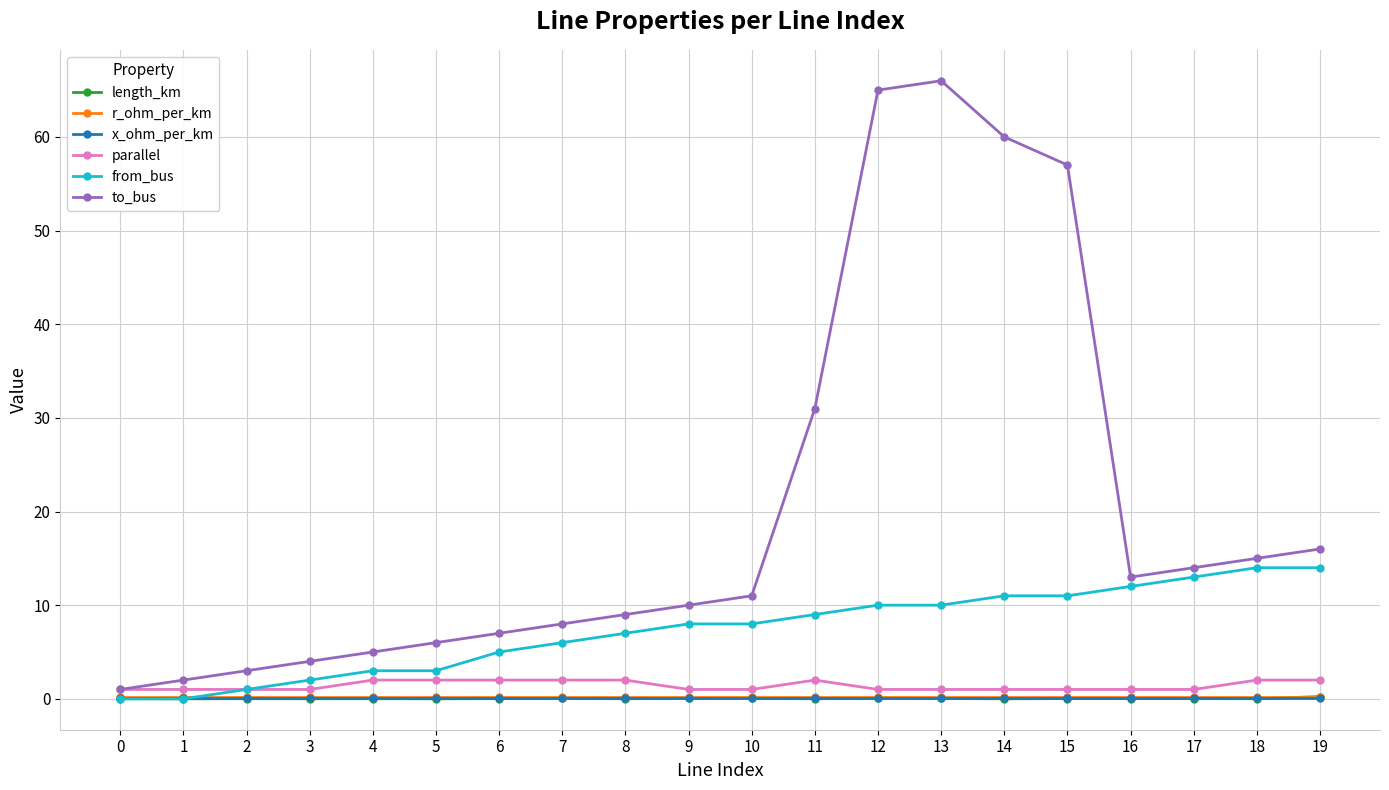

True or false: to_bus has a value of 14.4 at 9.

False